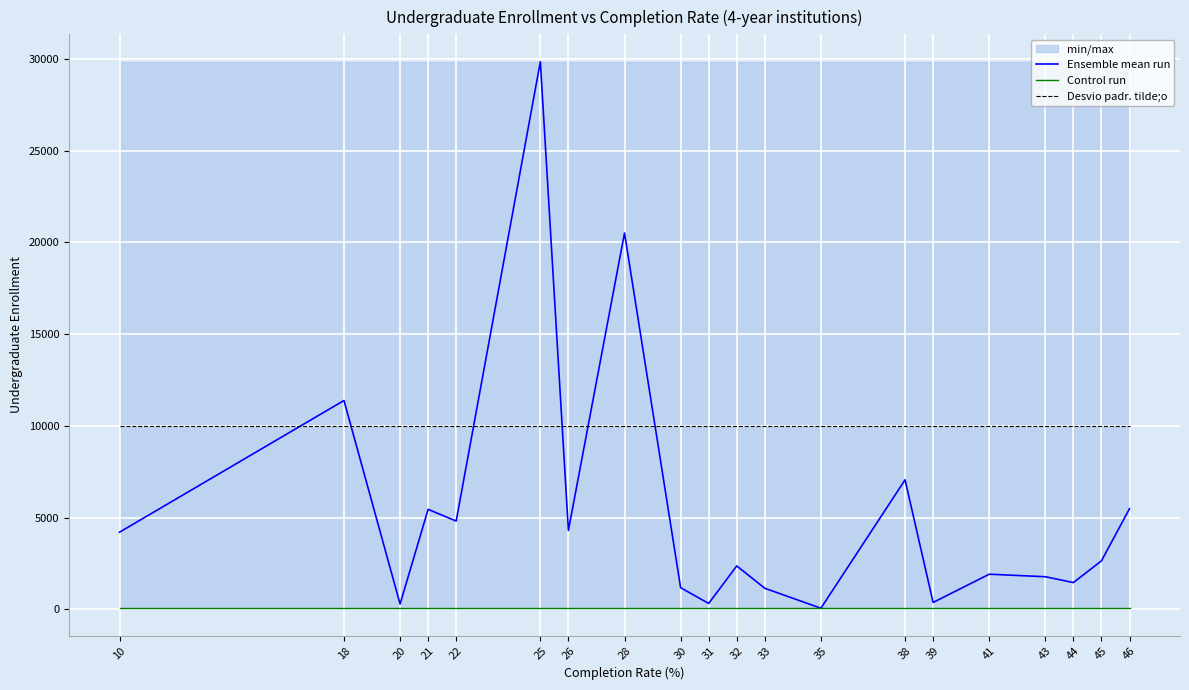

At which category is the sum across all series the highest?

25